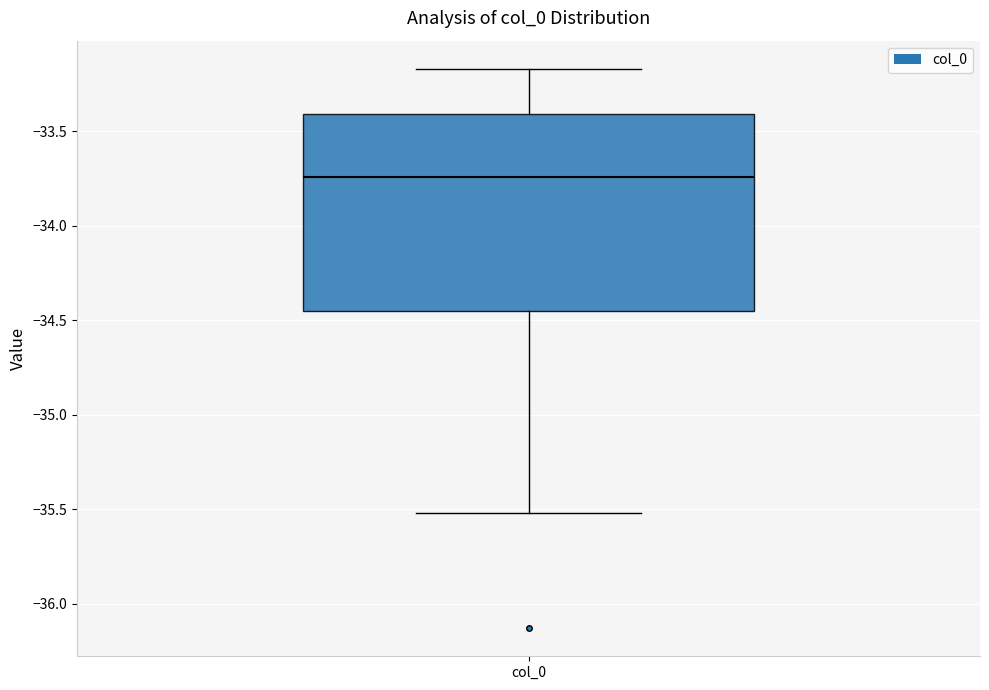

Where does the median line of the box for col_0 sit on the y-axis? The values are not printed on the chart, so give them approximately, as read against the axis.

-33.75